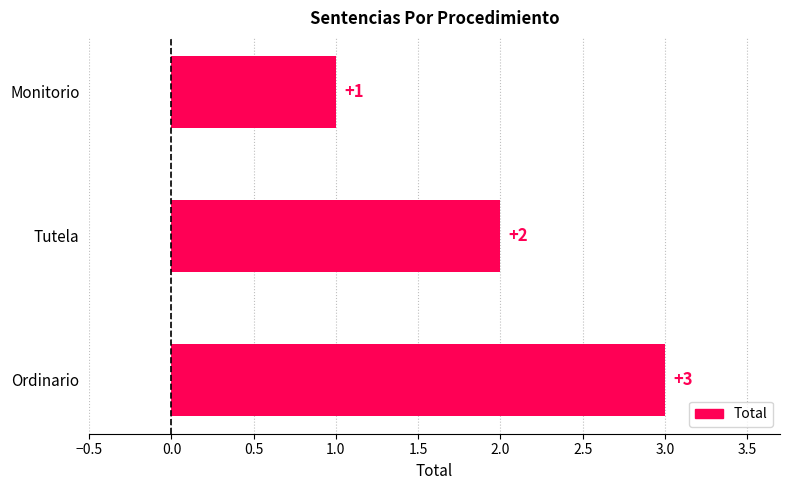

List the labels in order of value, largest first.

Ordinario, Tutela, Monitorio